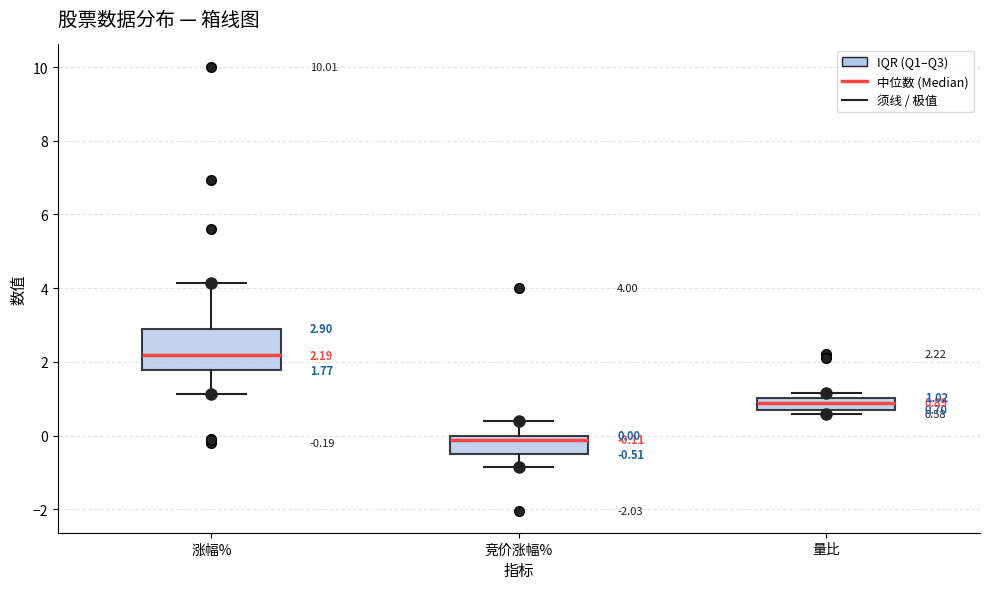

Which box is the tallest, from its lower edge to its upper edge?

涨幅%